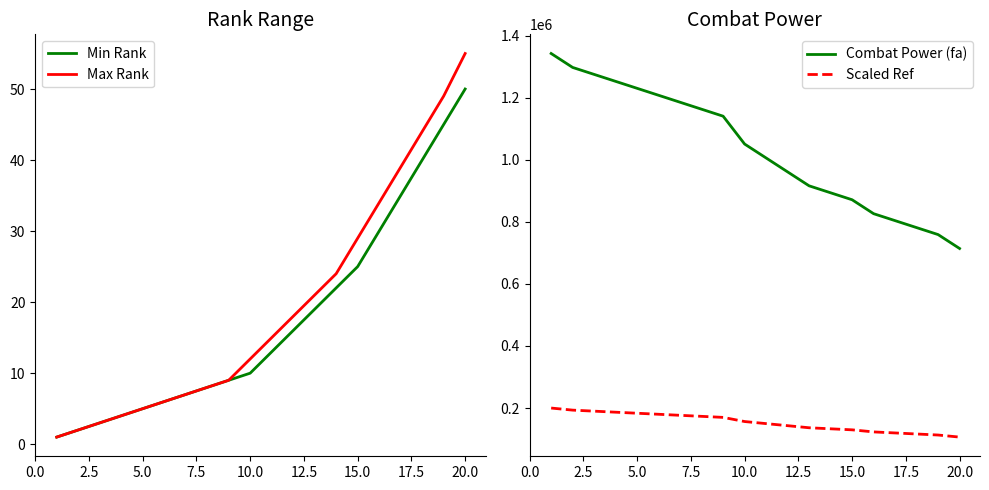

What is the approximate value of Scaled Ref at 10.0?

156538.8